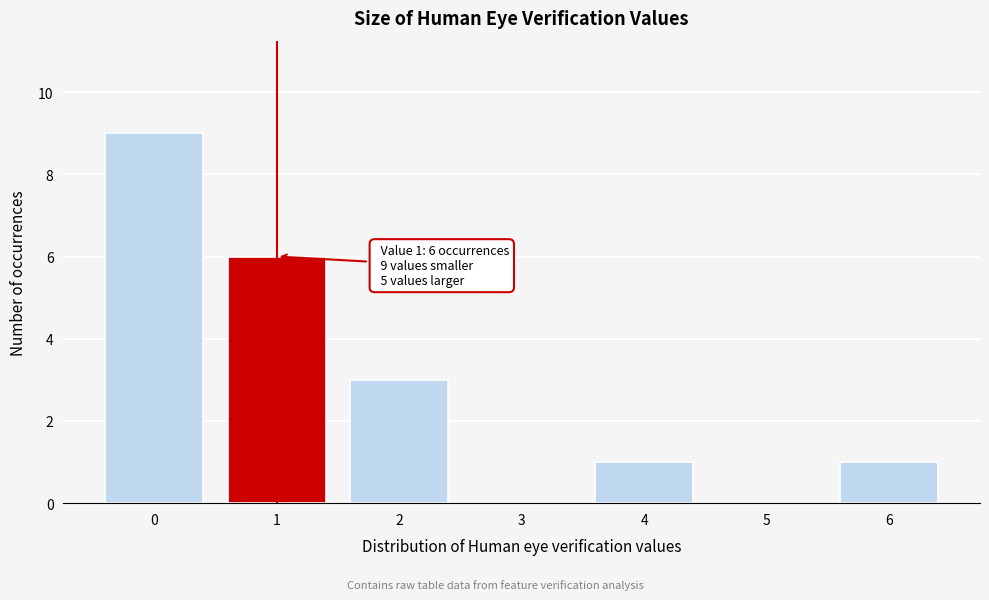

Reading left to right, extract all data points from this chart.

0=9	1=6	2=3	3=0	4=1	5=0	6=1